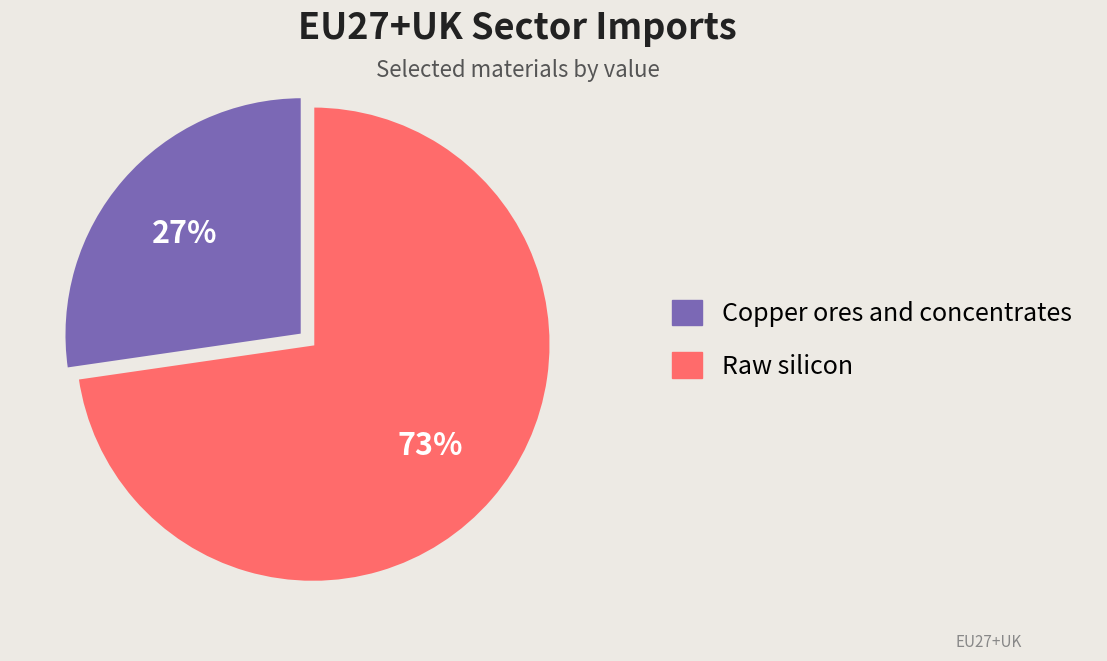

To the nearest percent, what is the average slice percentage?

50%